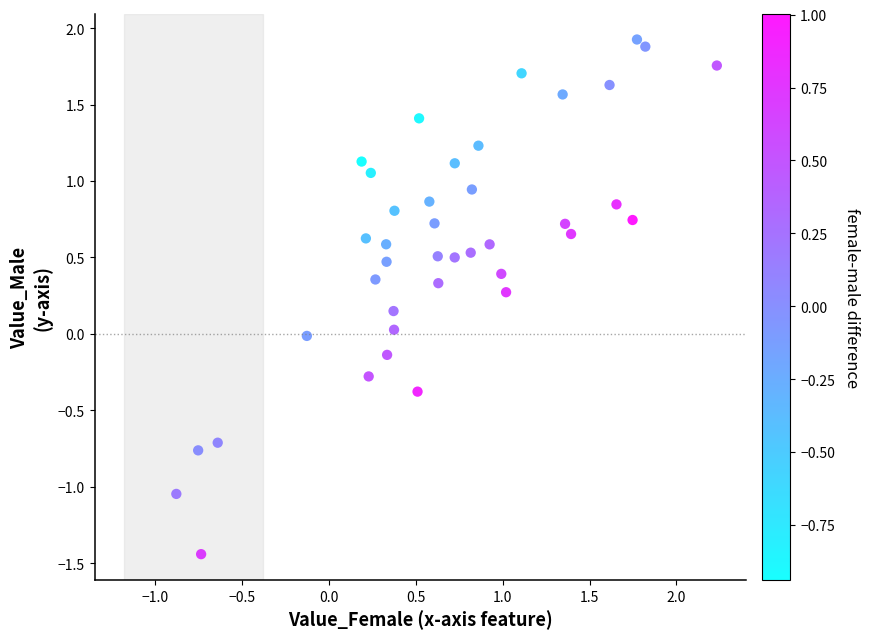

What is the range of Y values (max minus min)?

3.4